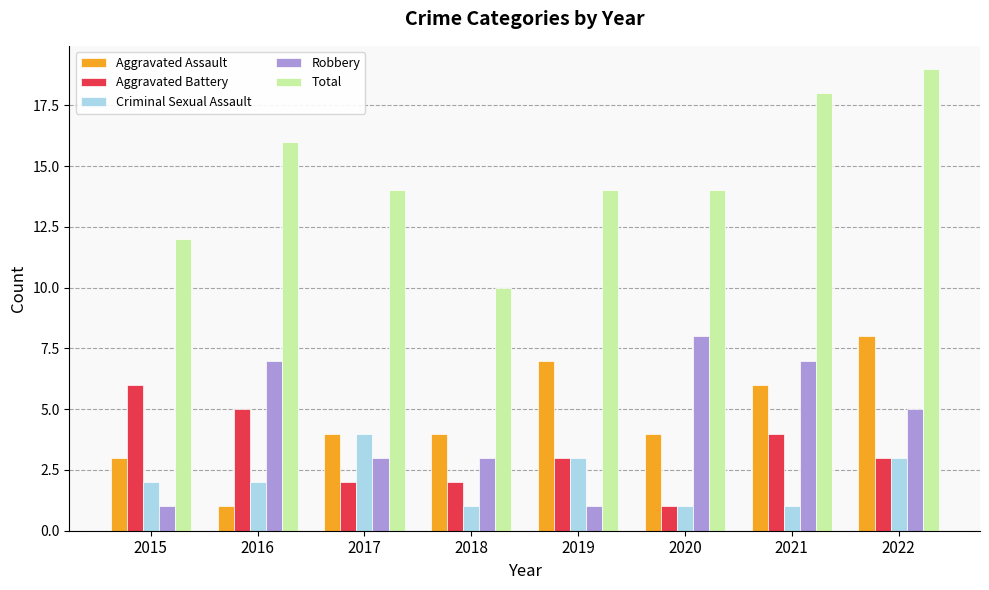

Which series has the largest range (max minus min)?

Total